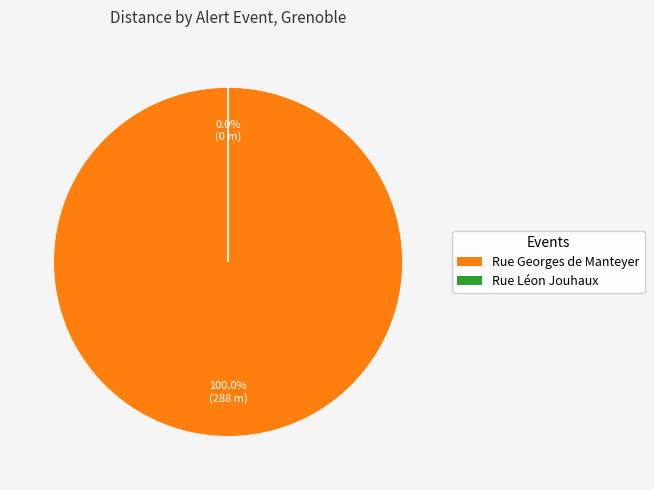

How many slices are in this pie chart?

2